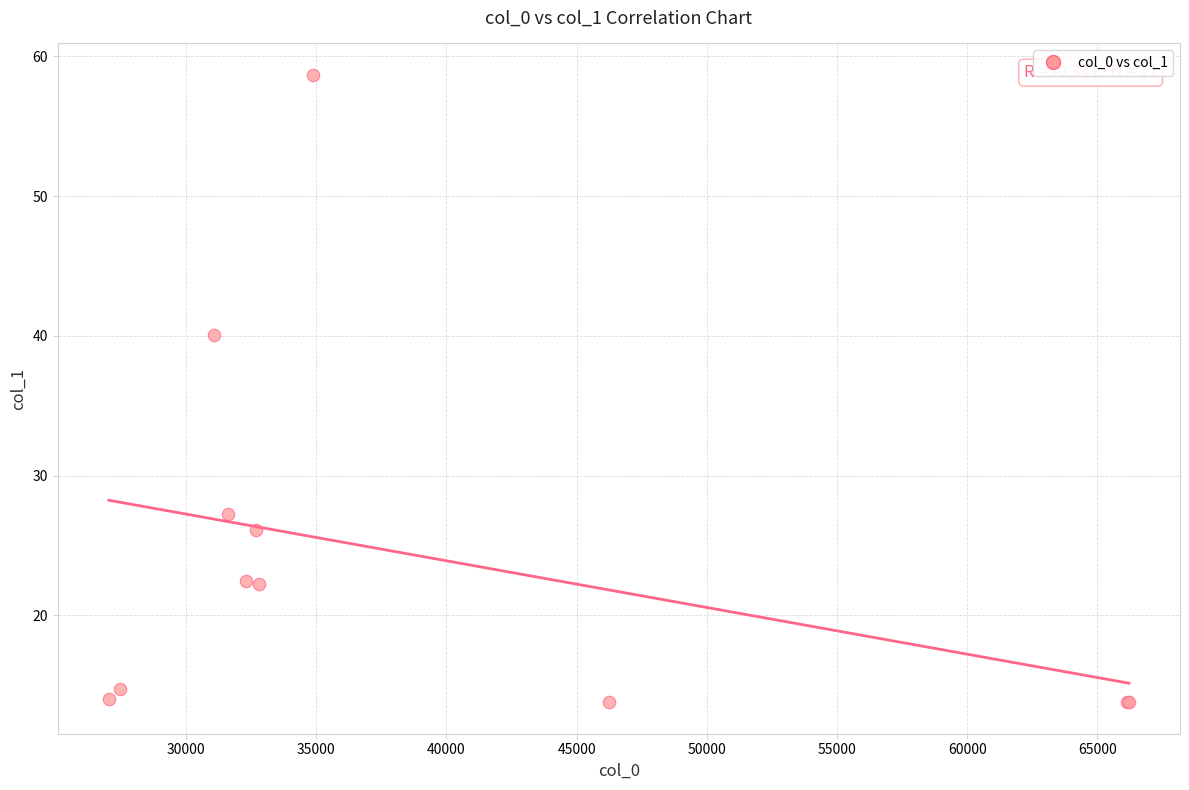

What Y value in the scatter plot is closest to 36?

40.1